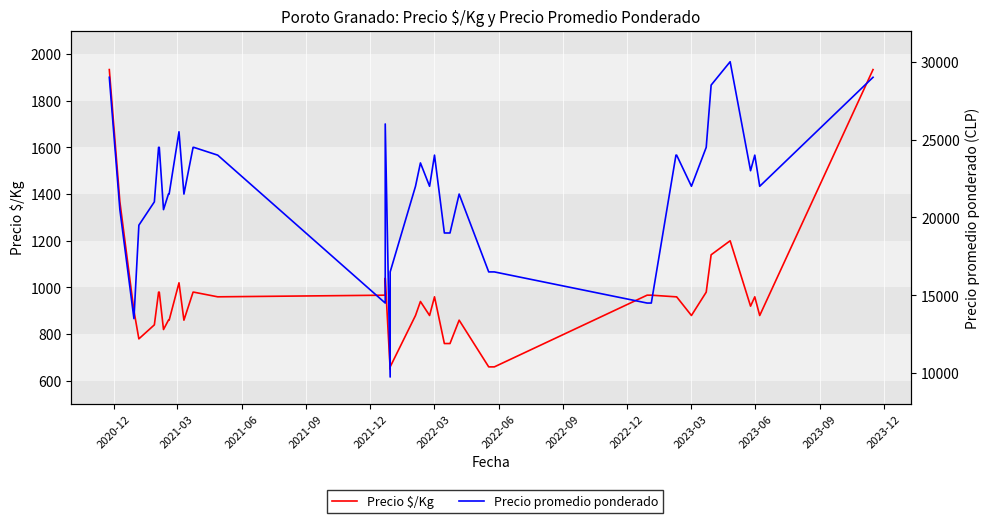

Count the number of categories in the chart.

40